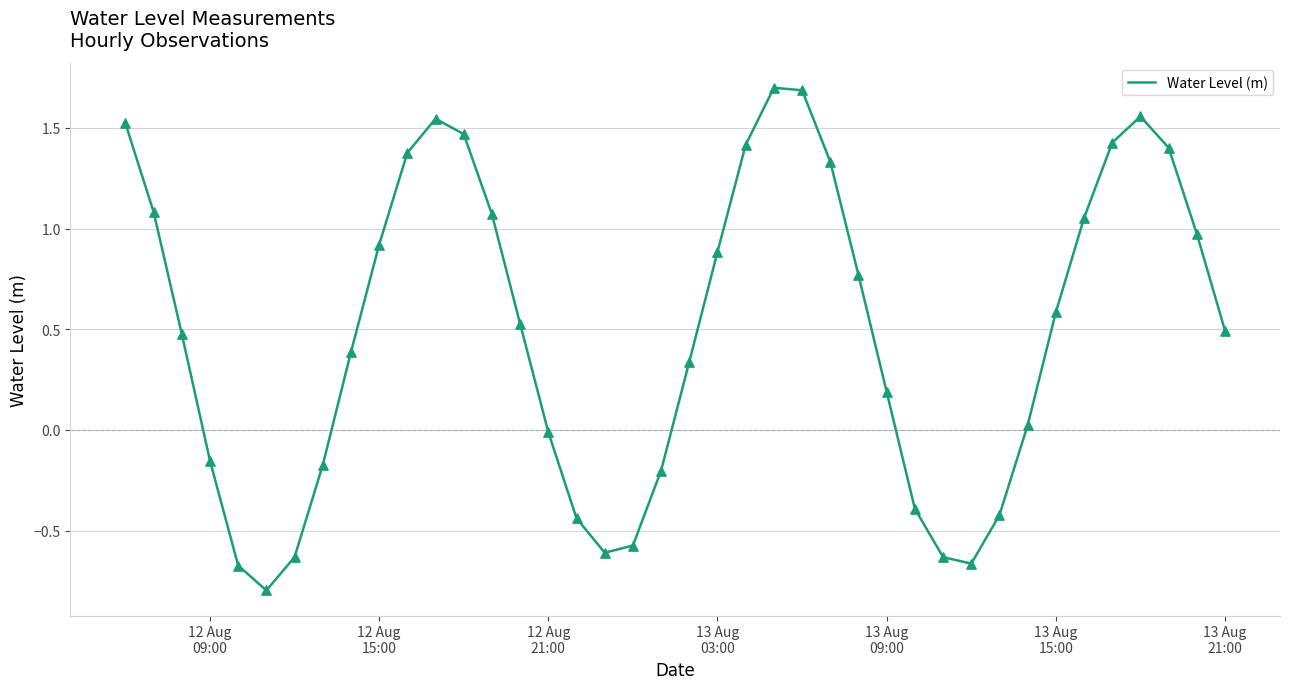

What is the difference between the maximum and minimum values?

2.5